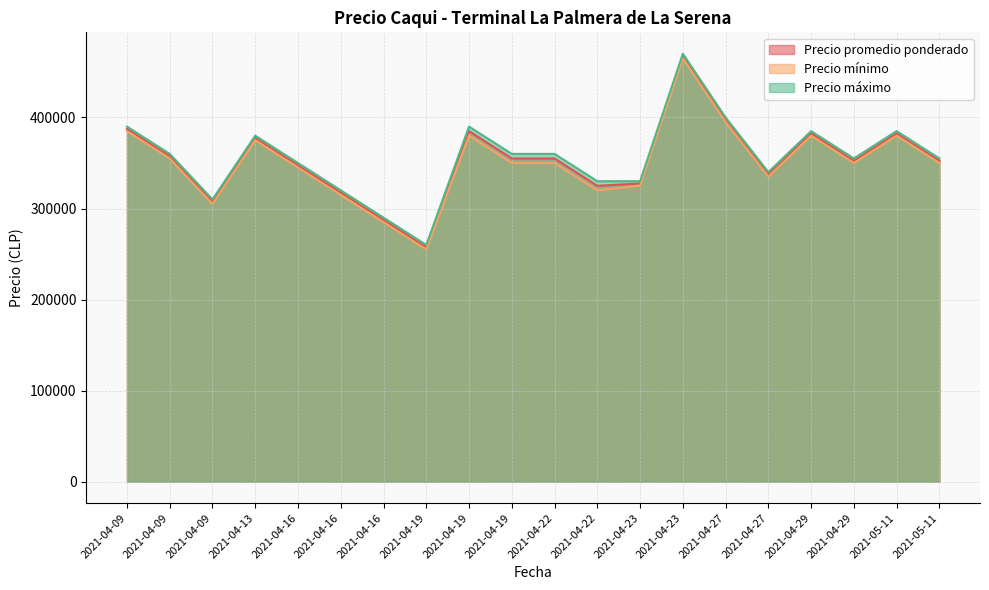

Count the number of data series in this chart.

3